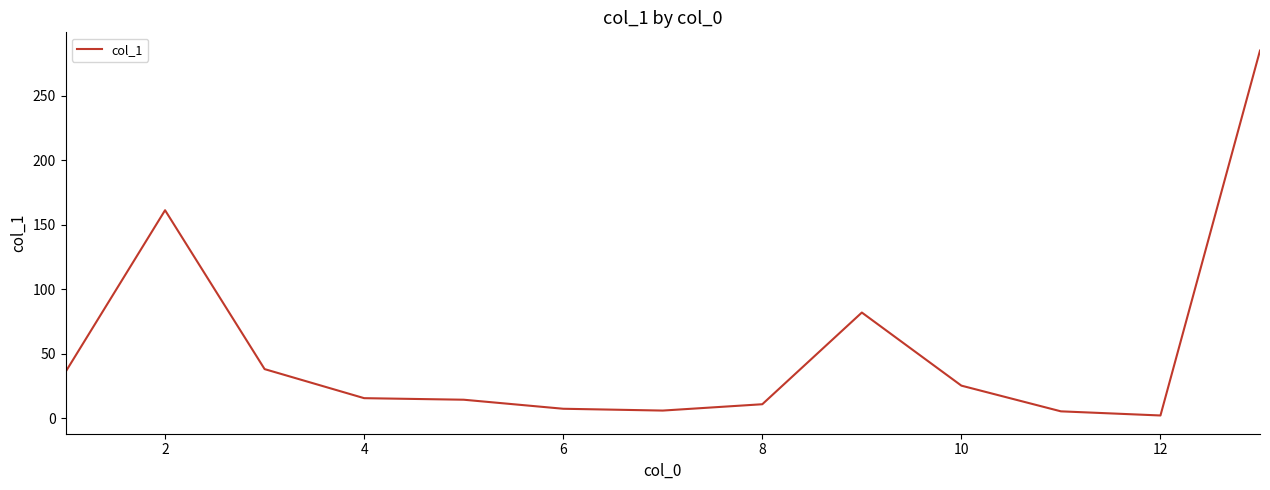

What is the difference between the maximum and minimum values?

282.5